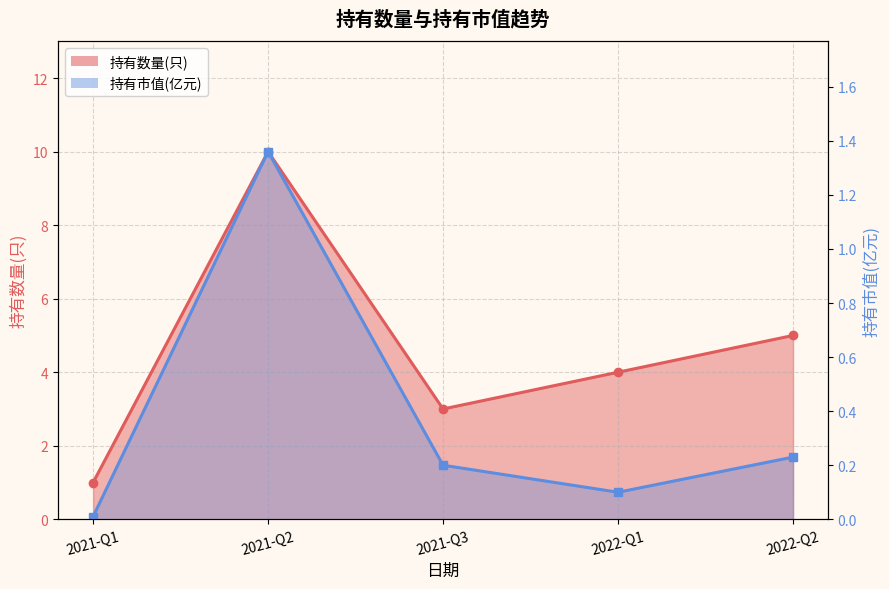

At which category is the sum across all series the highest?

2021-Q2